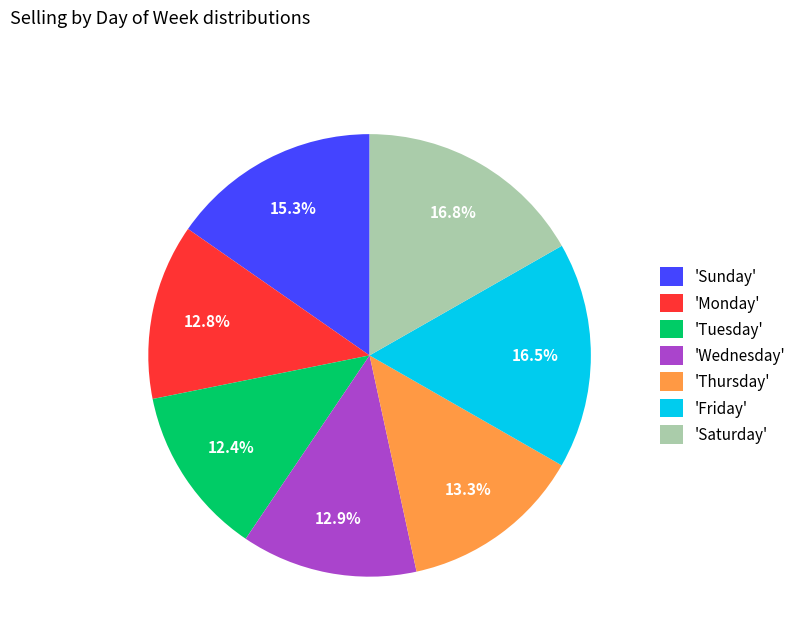

Is there any slice that represents more than half of the pie?

No